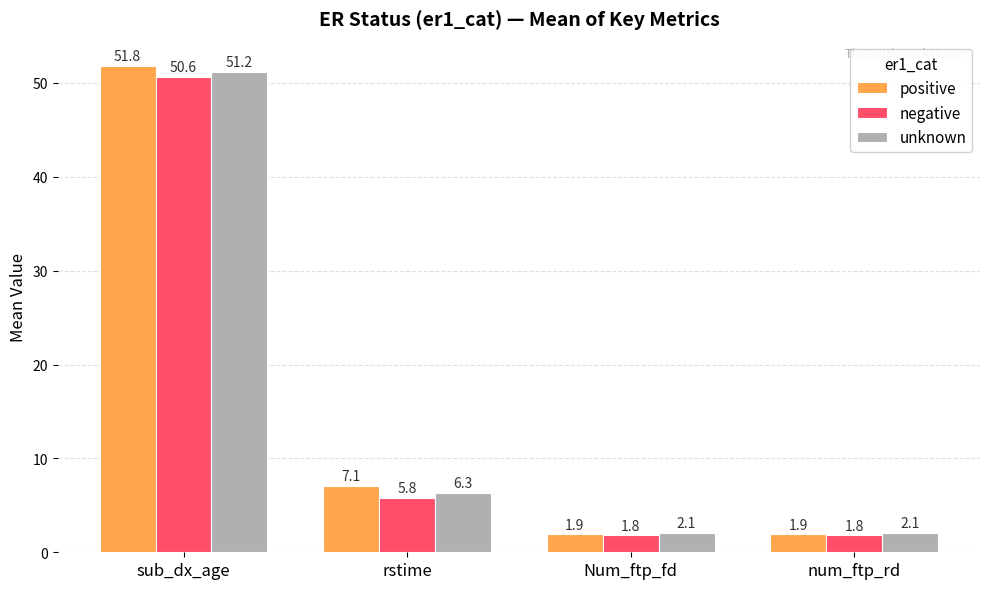

List the series in order of their overall mean, highest first.

positive, unknown, negative